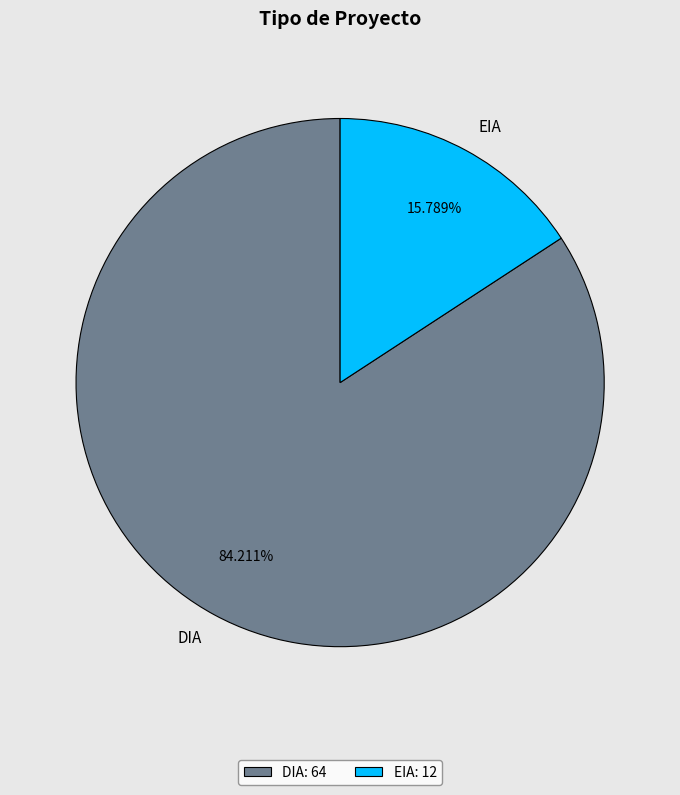

Rank the categories by value from highest to lowest.

DIA, EIA